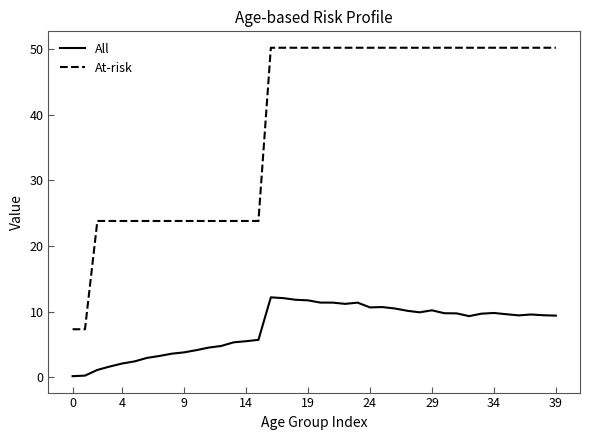

What is the difference between the maximum and minimum values in the At-risk series?

42.9